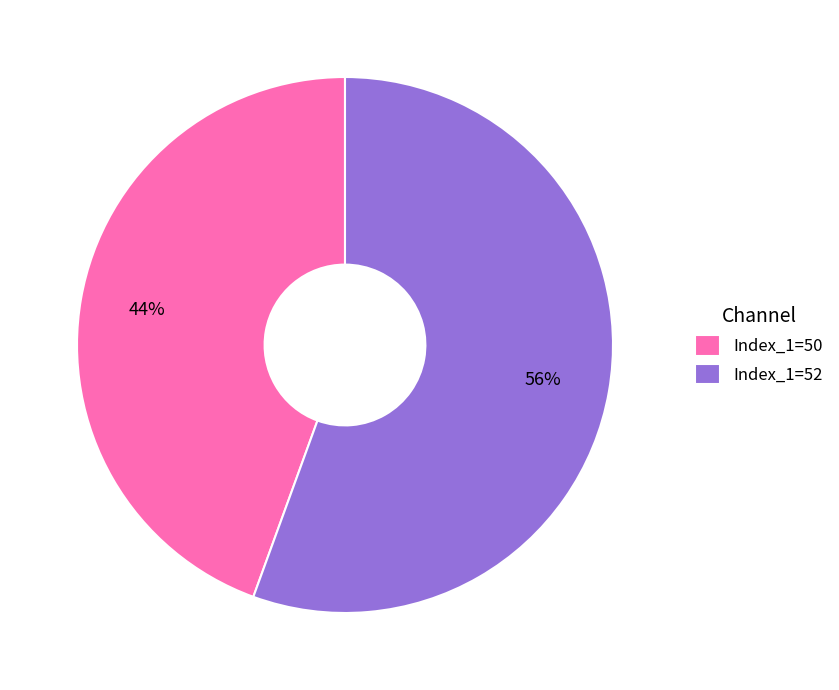

The Index_1=50 slice represents 59% of the pie. True or false?

False